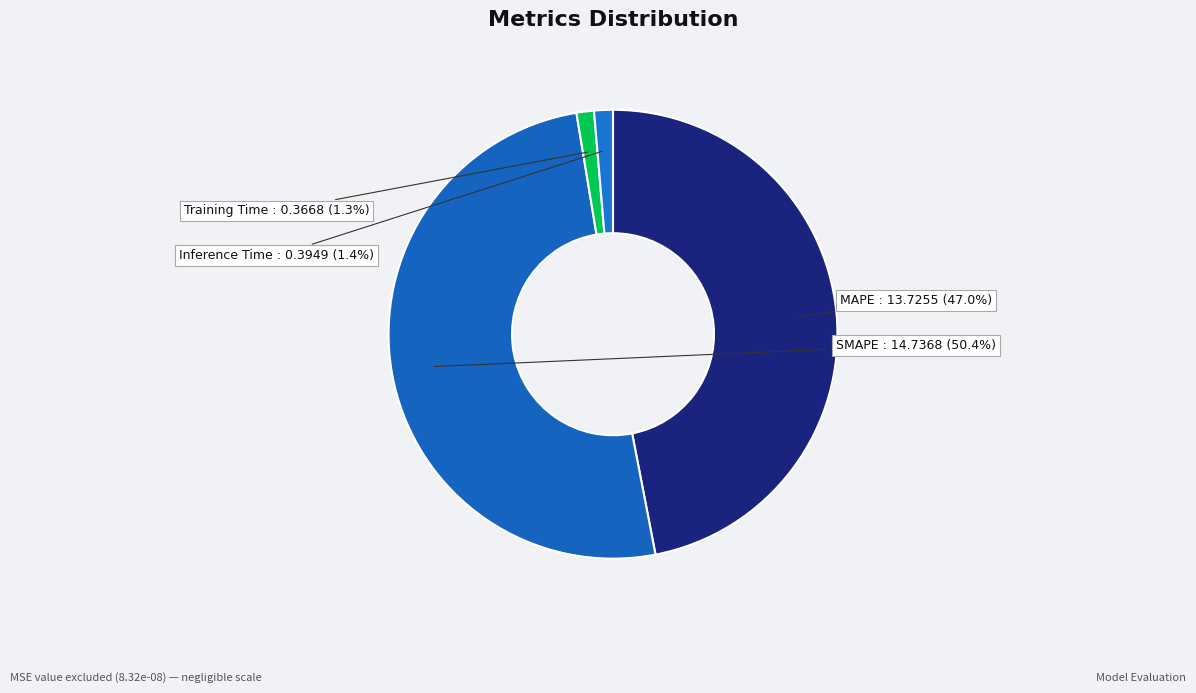

What is the largest slice in the pie chart?

SMAPE